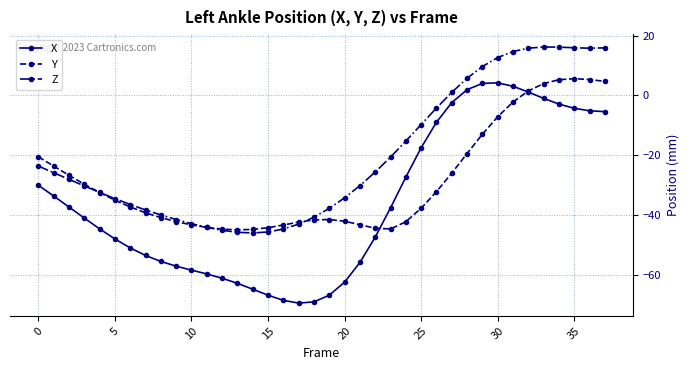

Which series has the largest total across all categories?

Z